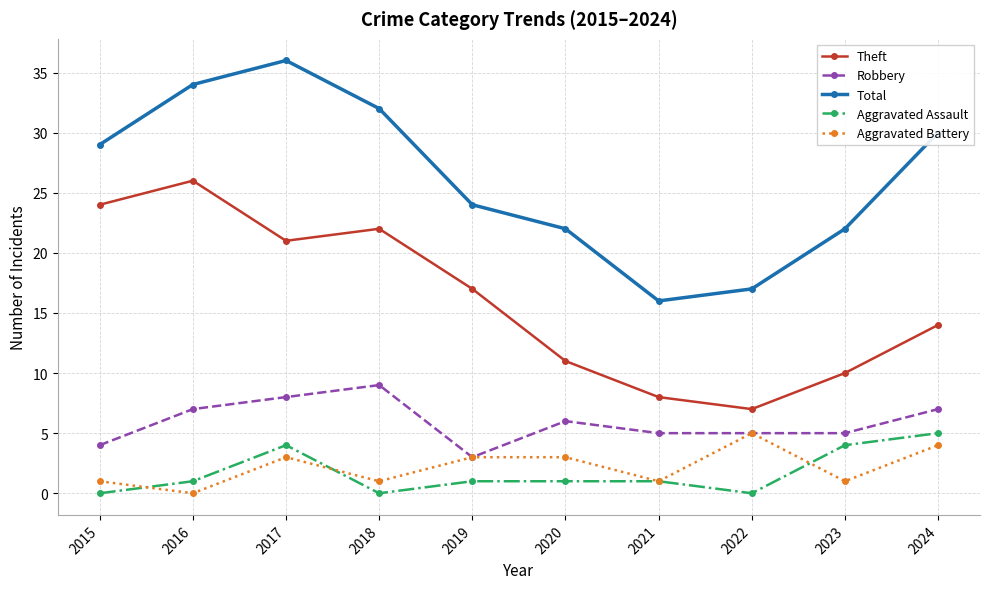

What is the value of the Aggravated Battery point at the 10th from the left?

4